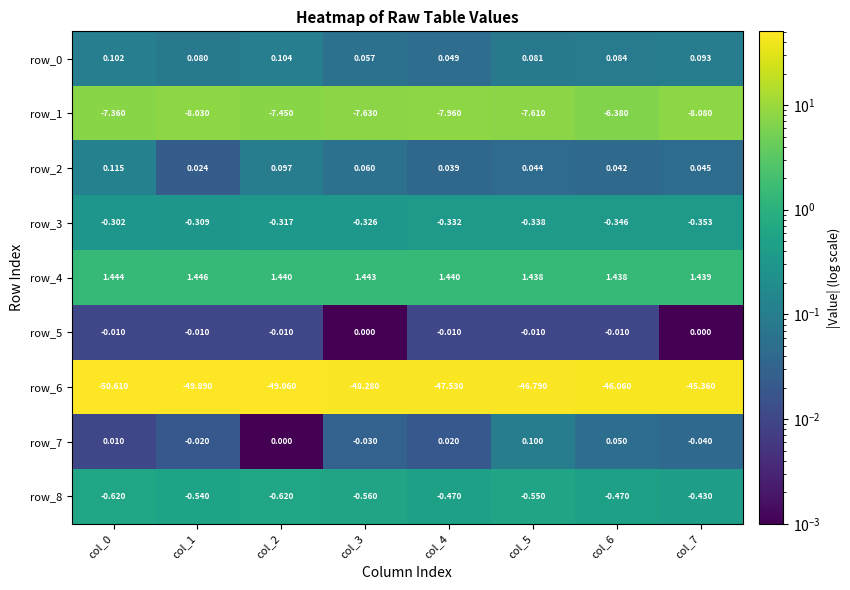

The row_2 series shows 0.0 at col_4. True or false?

True